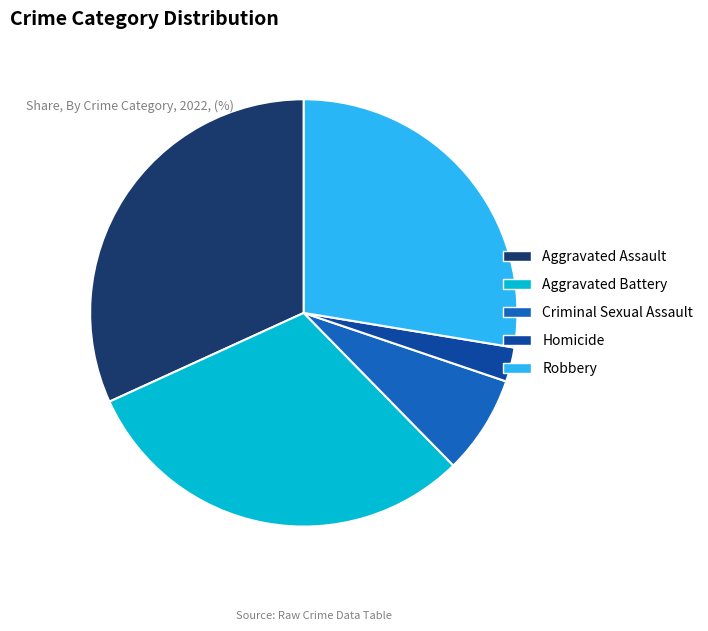

Is there any slice that represents more than half of the pie?

No